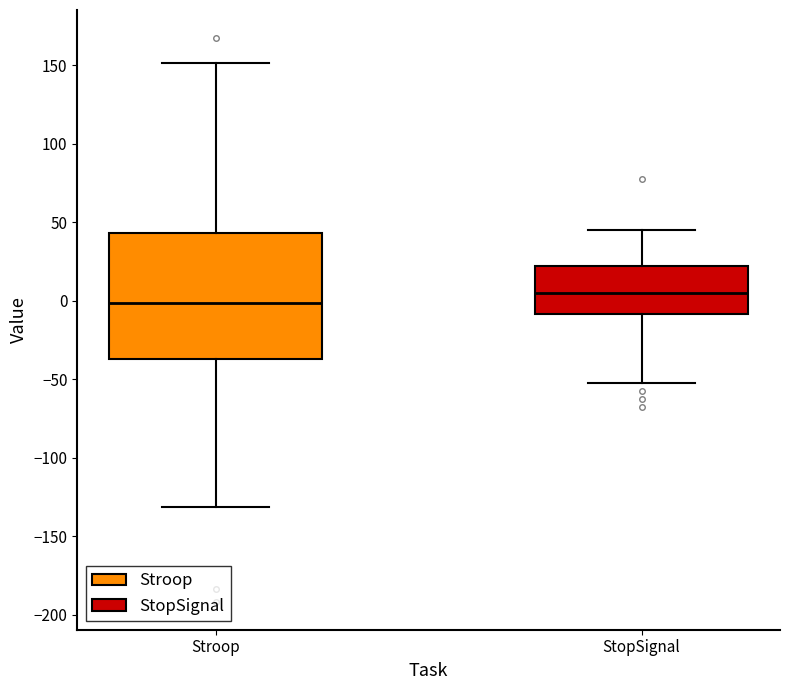

Reading left to right, transcribe this box plot: for each box, give where its median line is, the range the box spans, and where its two whiskers end, as read against the y-axis. The values are not printed on the chart, so give them approximately, as read against the axis.

Stroop: median 0, box -35 to 45, whiskers -130 to 150
StopSignal: median 5, box -10 to 20, whiskers -50 to 45